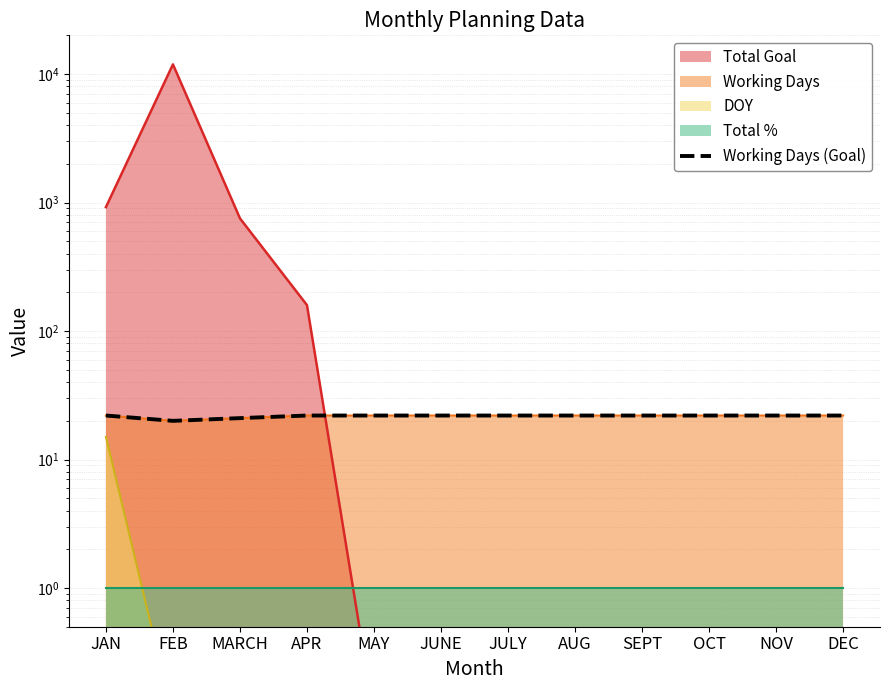

What is the ratio of the value at MARCH to the value at FEB?

1.1